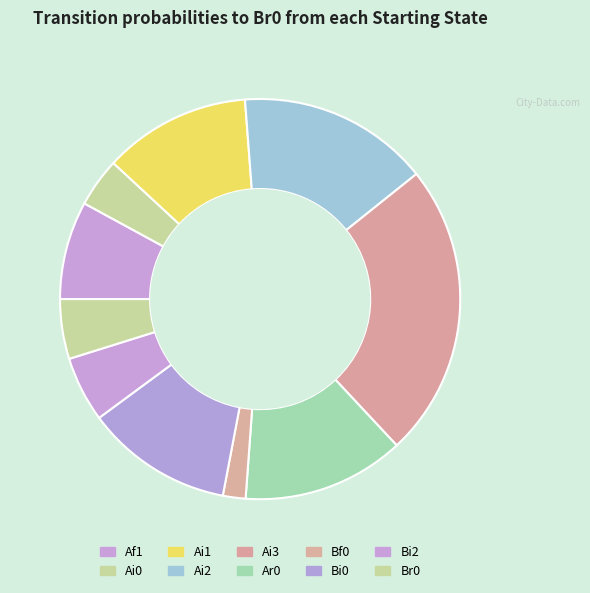

Count the number of slices in the pie.

10